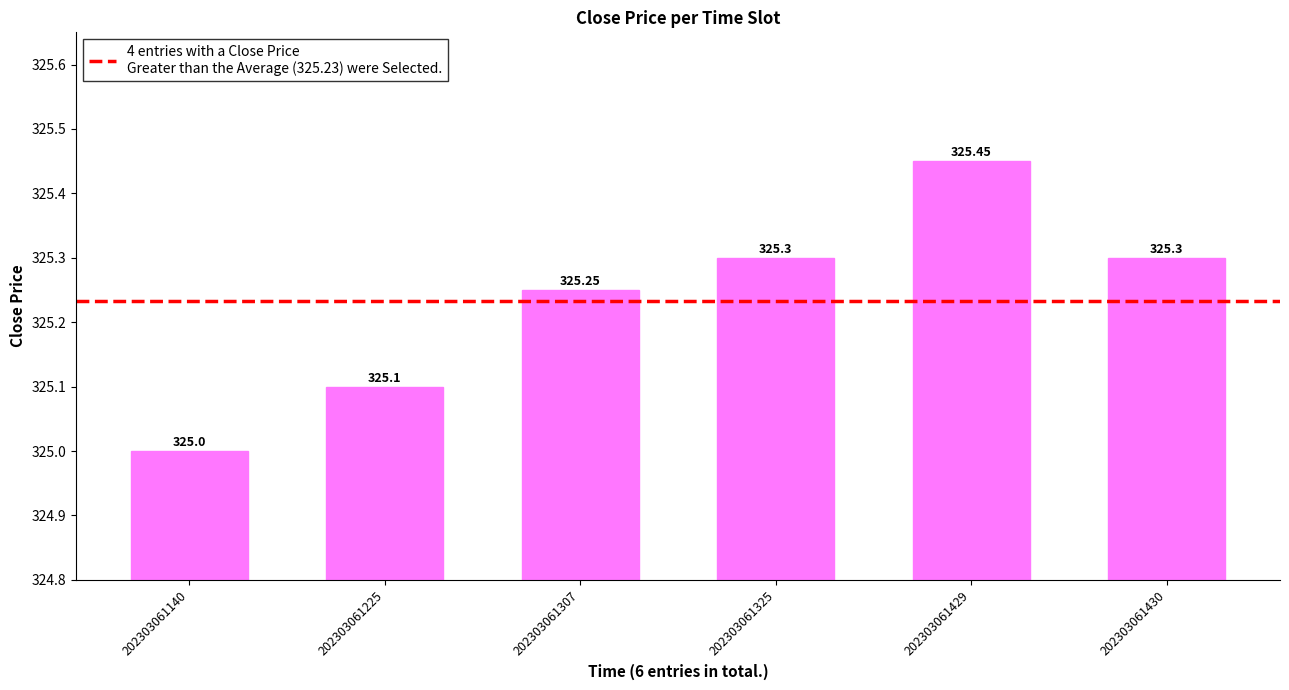

Approximately how many times larger is the value at 202303061225 compared to 202303061429?

1.0